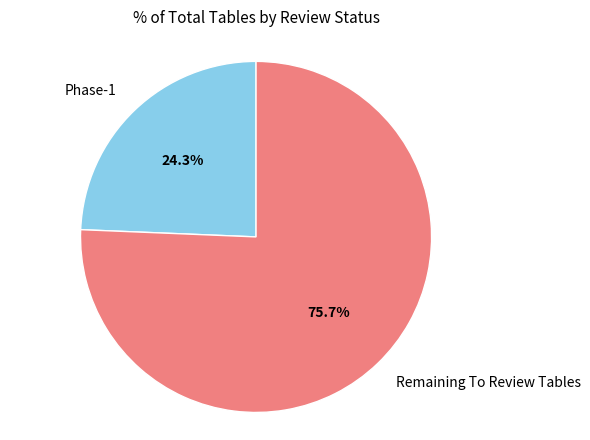

Does any single category account for the majority?

Yes